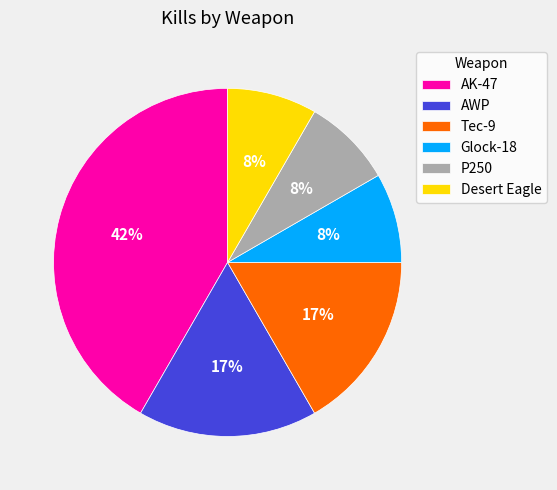

How many slices are in this pie chart?

6